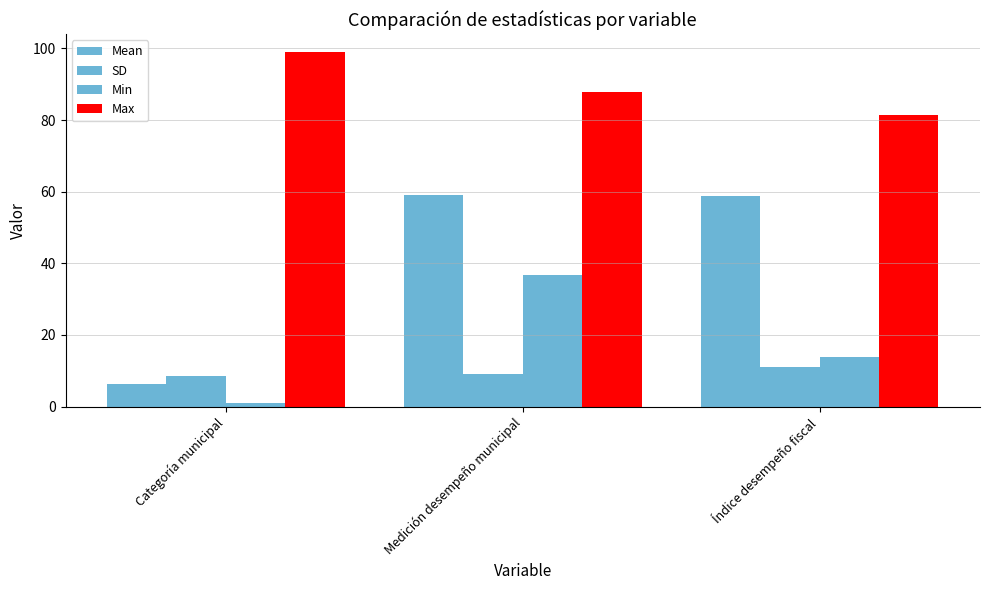

How many bars are there in each group?

4